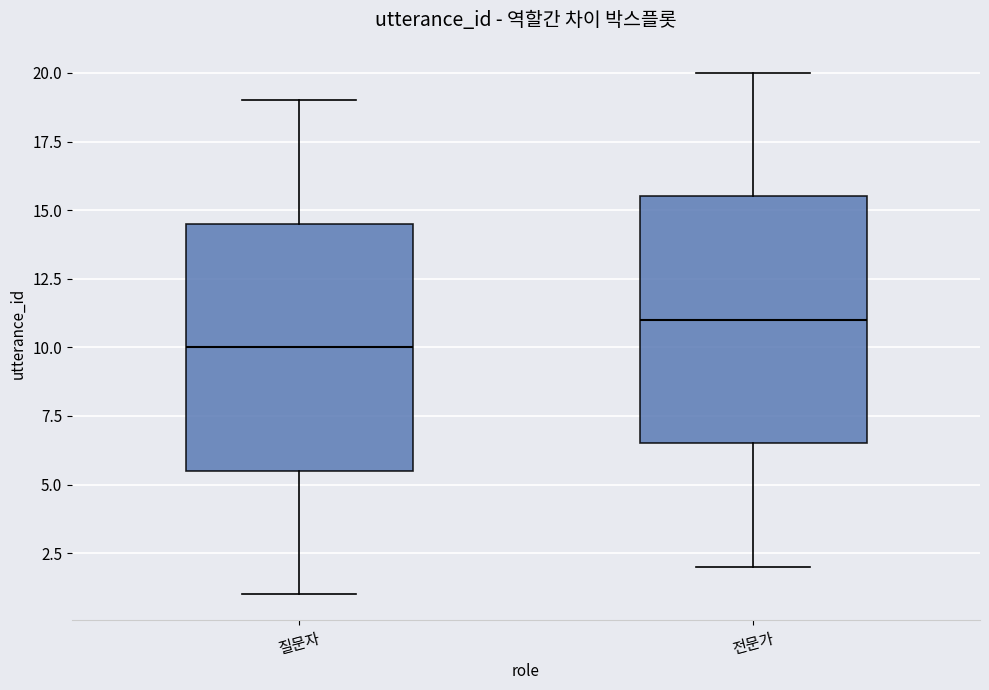

Where is the upper edge of the box for 전문가 on the y-axis? The values are not printed on the chart, so give them approximately, as read against the axis.

15.5